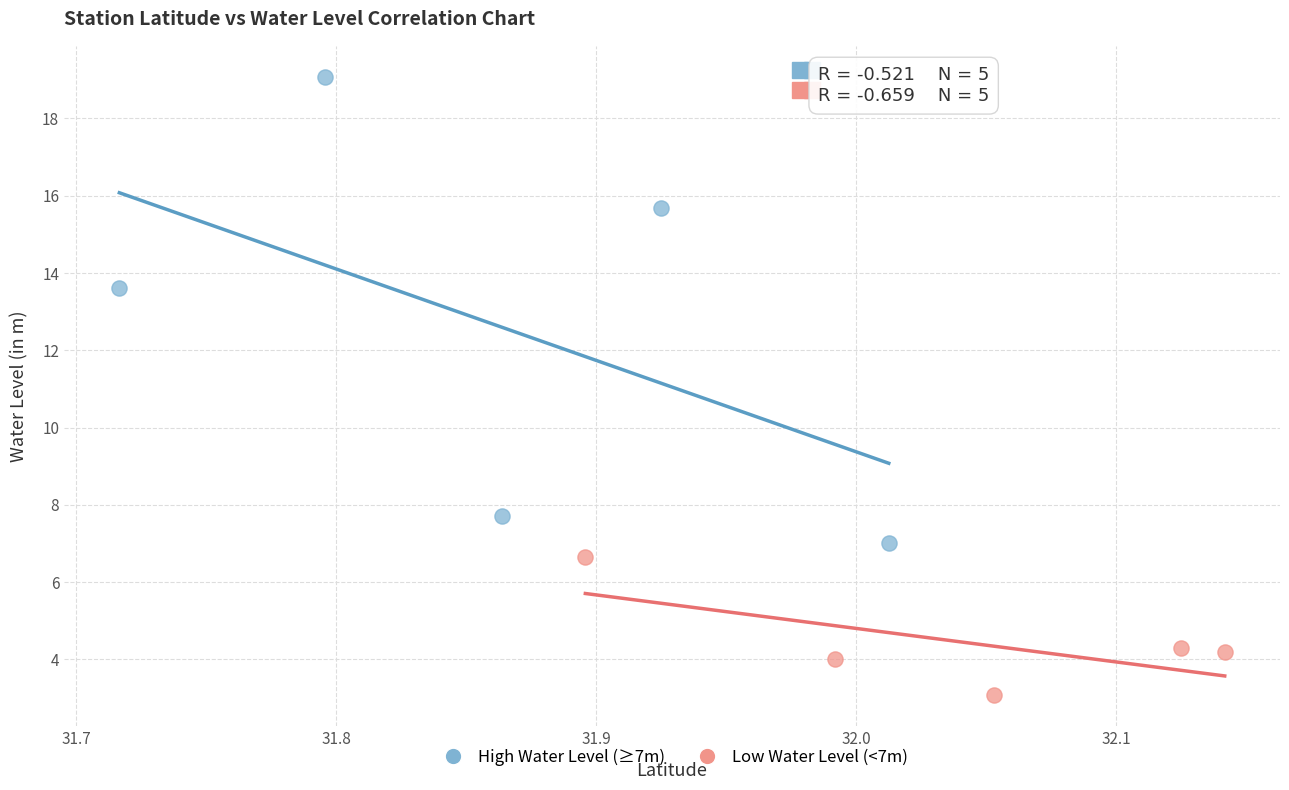

Which series contains the highest Y value?

High Water Level (≥7m)